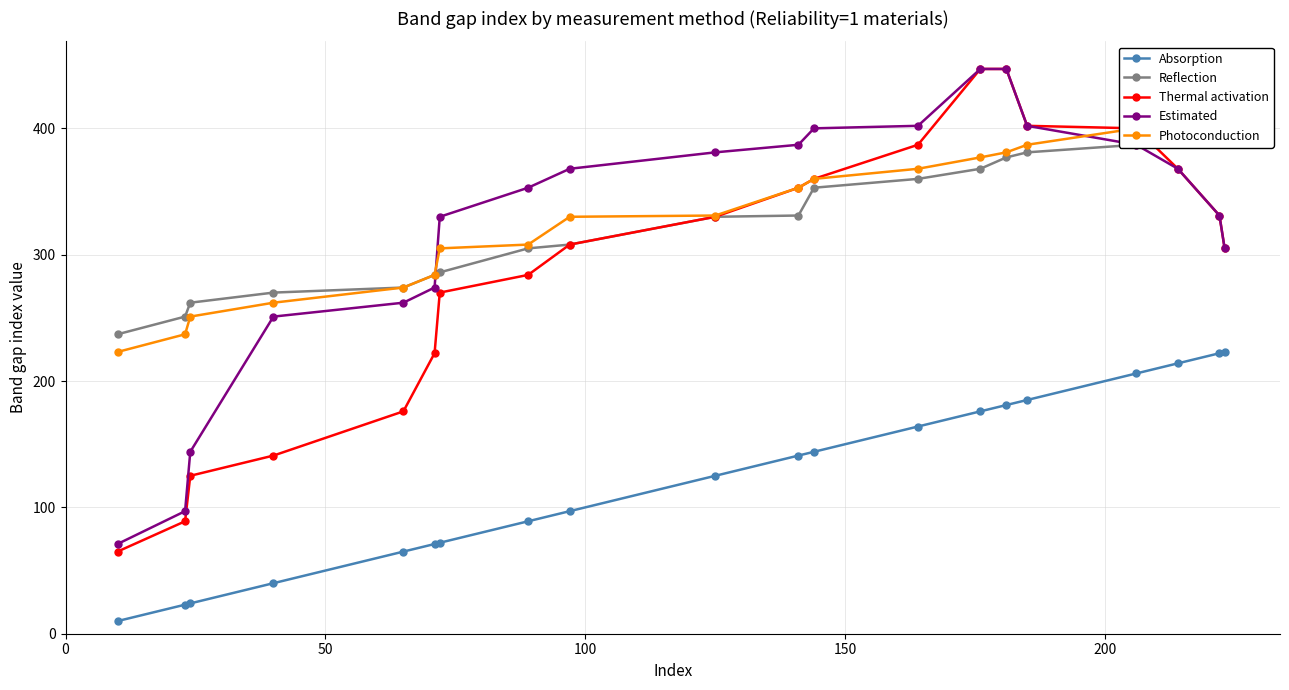

True or false: Photoconduction and Reflection intersect in this chart.

False